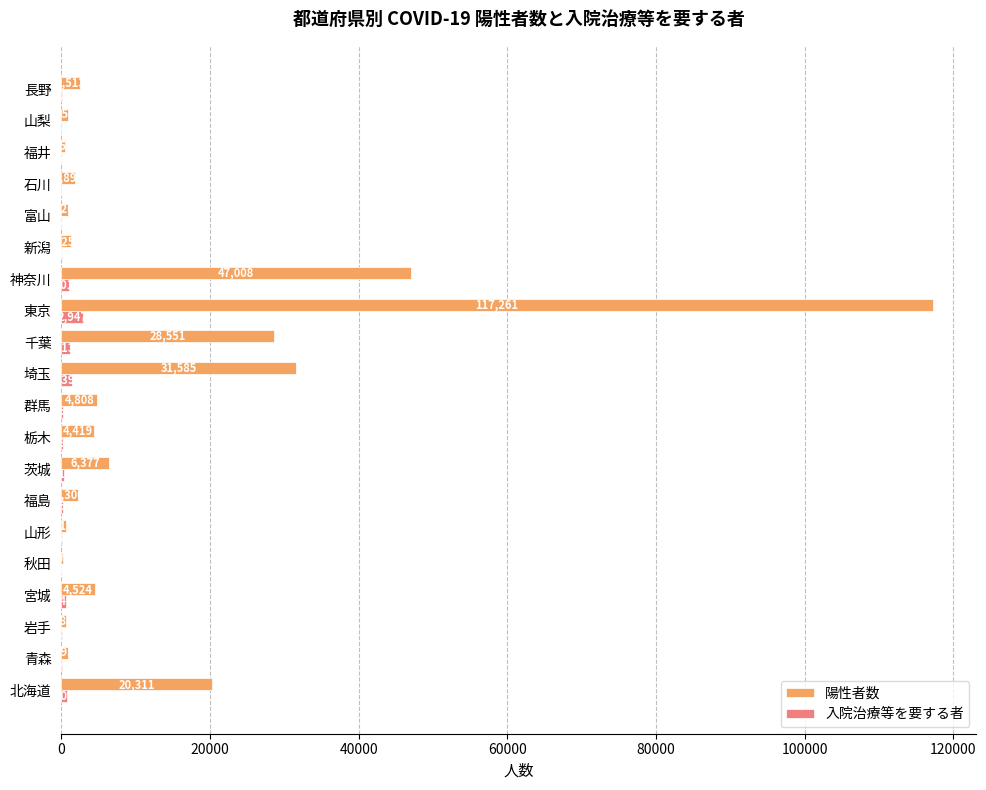

What is the average value of the 陽性者数 series?

13880